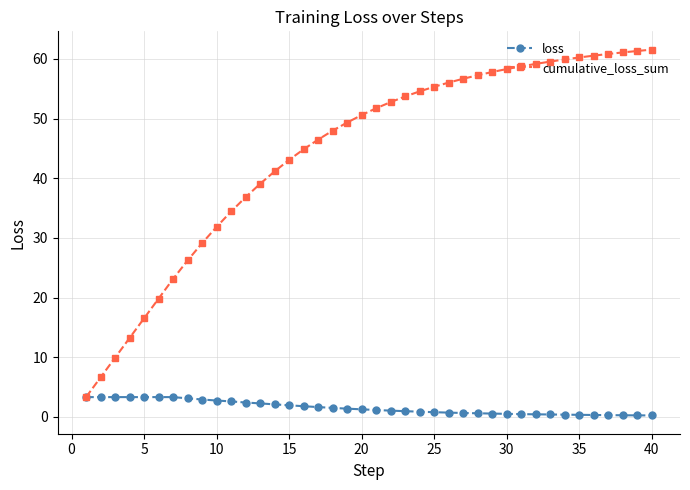

At how many categories does at least one series exceed 35?

29